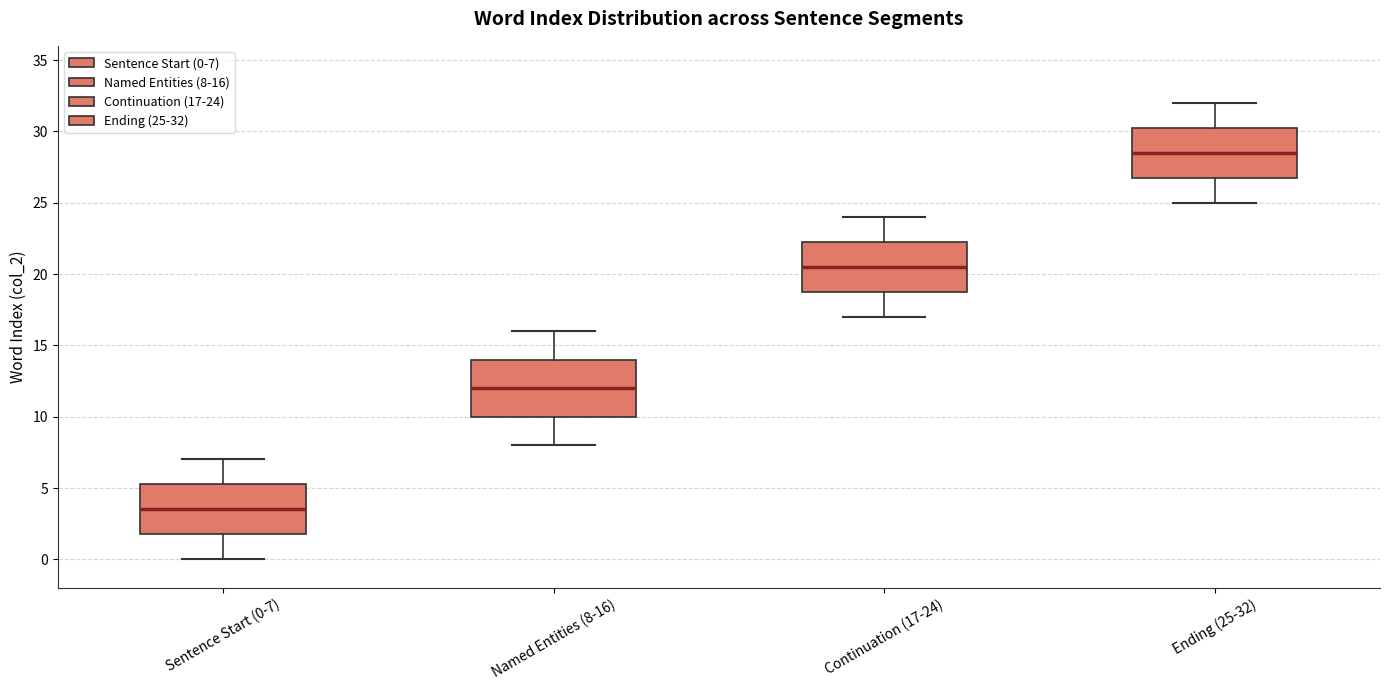

Which box's median line is the lowest?

Sentence Start (0-7)